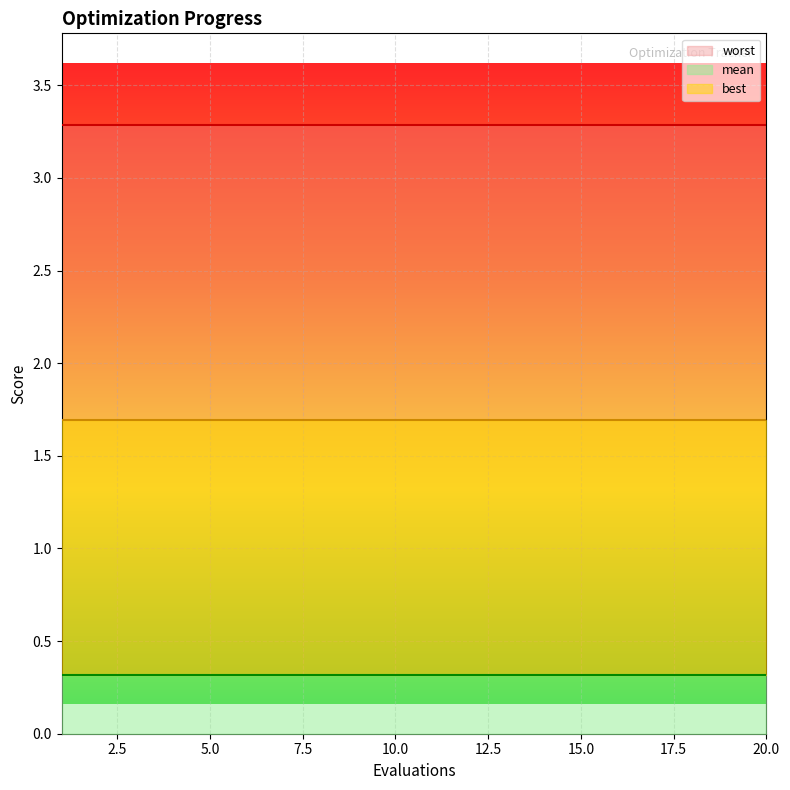

What is the maximum value for best?

0.3